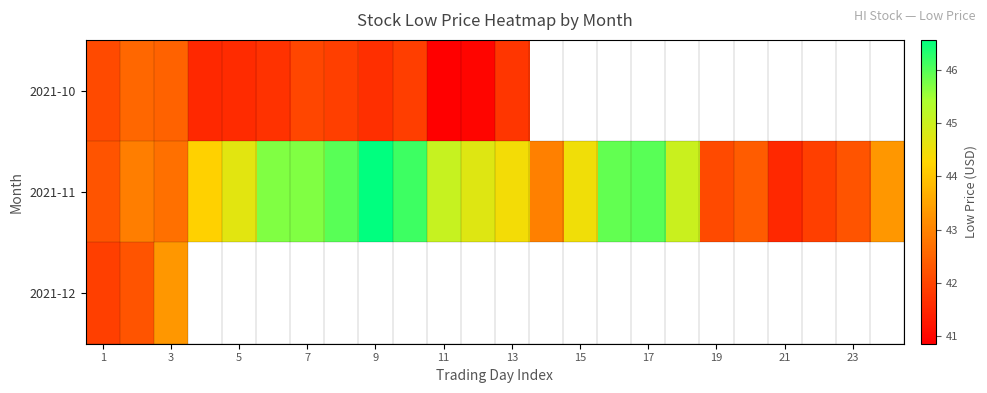

Which series has the largest range (max minus min)?

2021-11